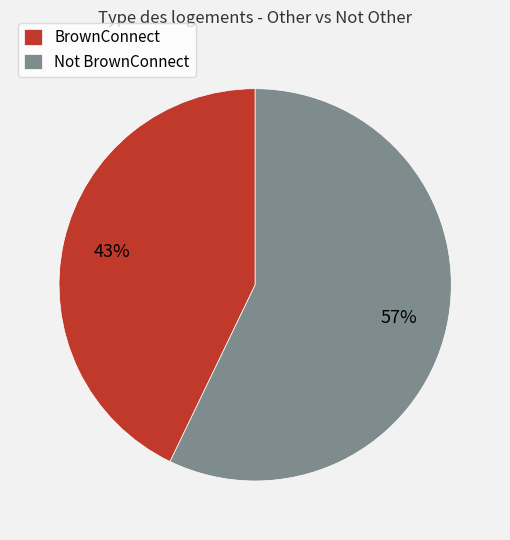

Which has a higher value, Not BrownConnect or BrownConnect?

Not BrownConnect